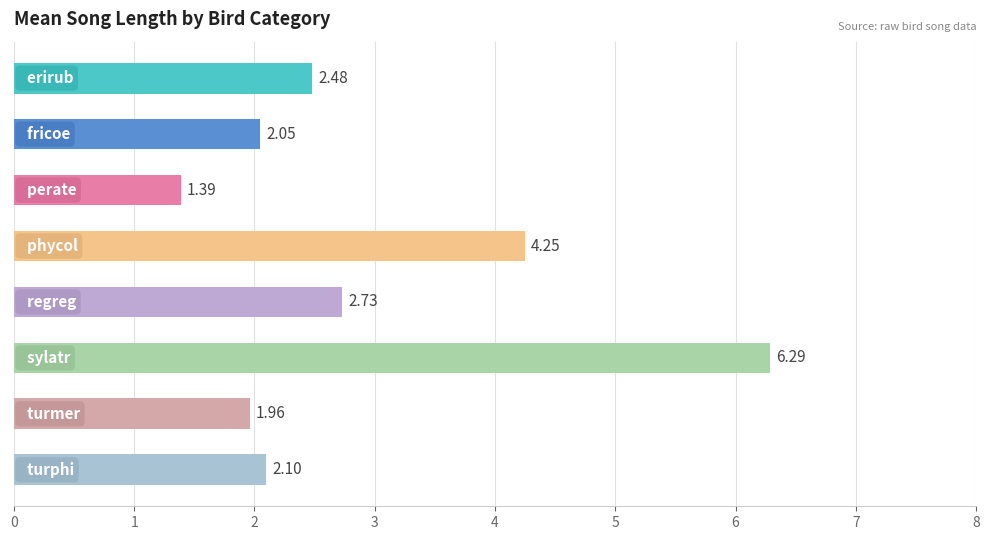

What is the average value?

2.9